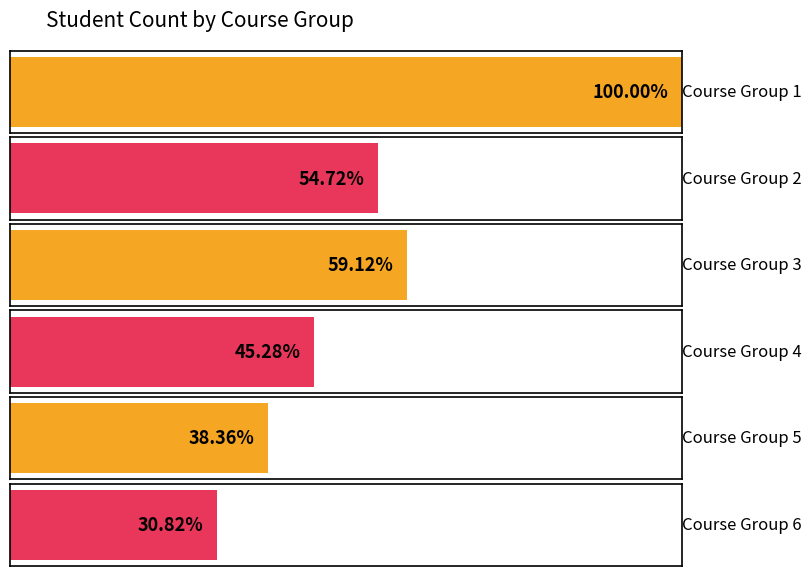

Approximately how many times larger is the value at Course Group 5 compared to Course Group 4?

0.8